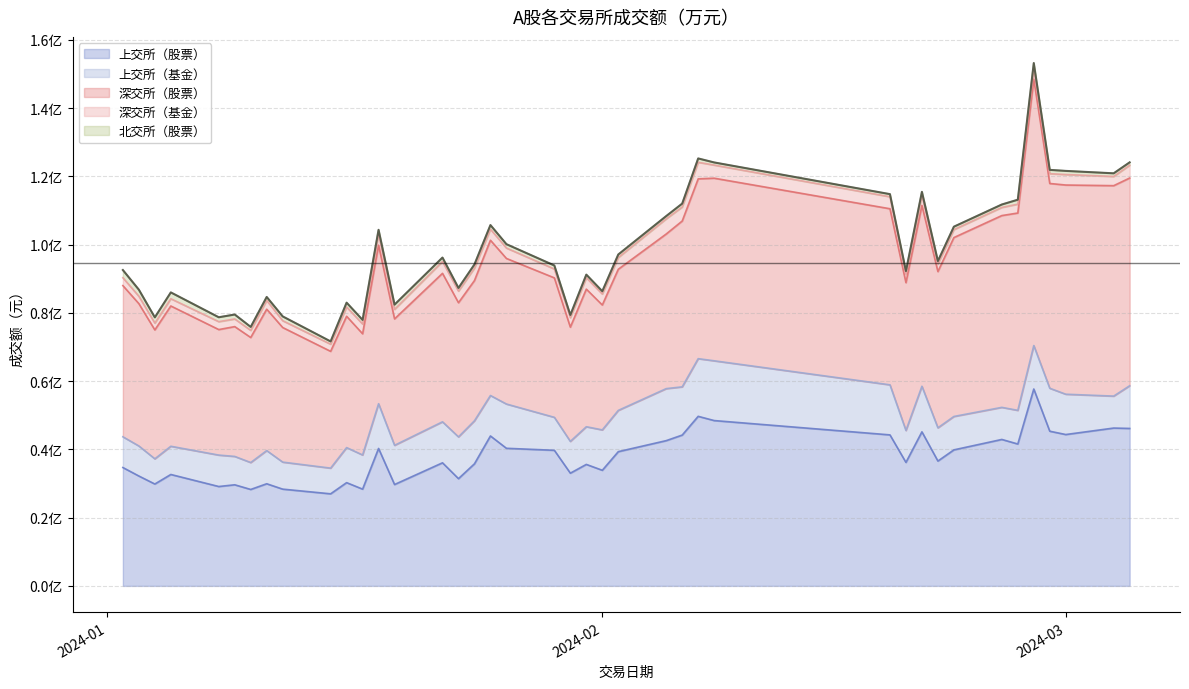

At which category does 上交所（基金） reach its first local peak?

2024-01-08